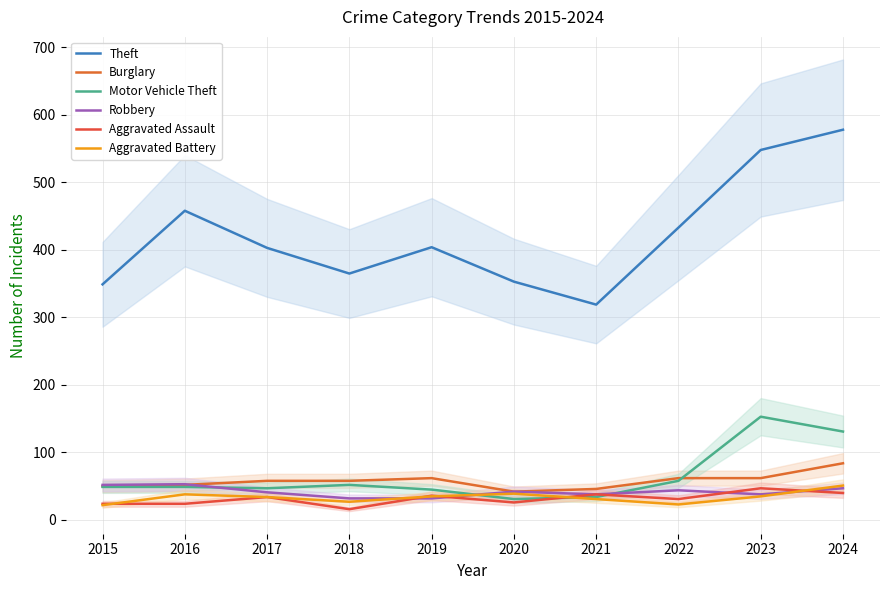

Does the chart have visible grid lines?

Yes